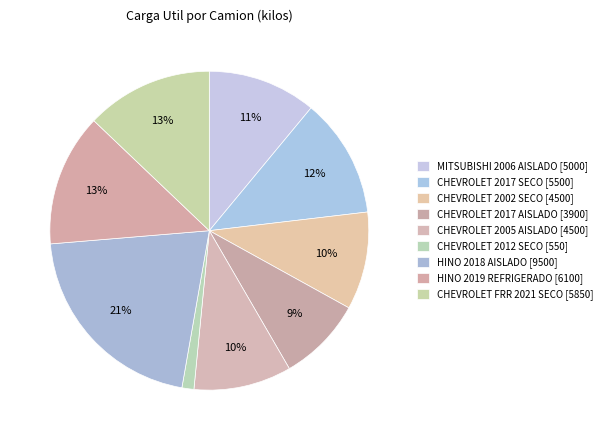

Is it true that CHEVROLET 2017 AISLADO is 9% of the pie?

True